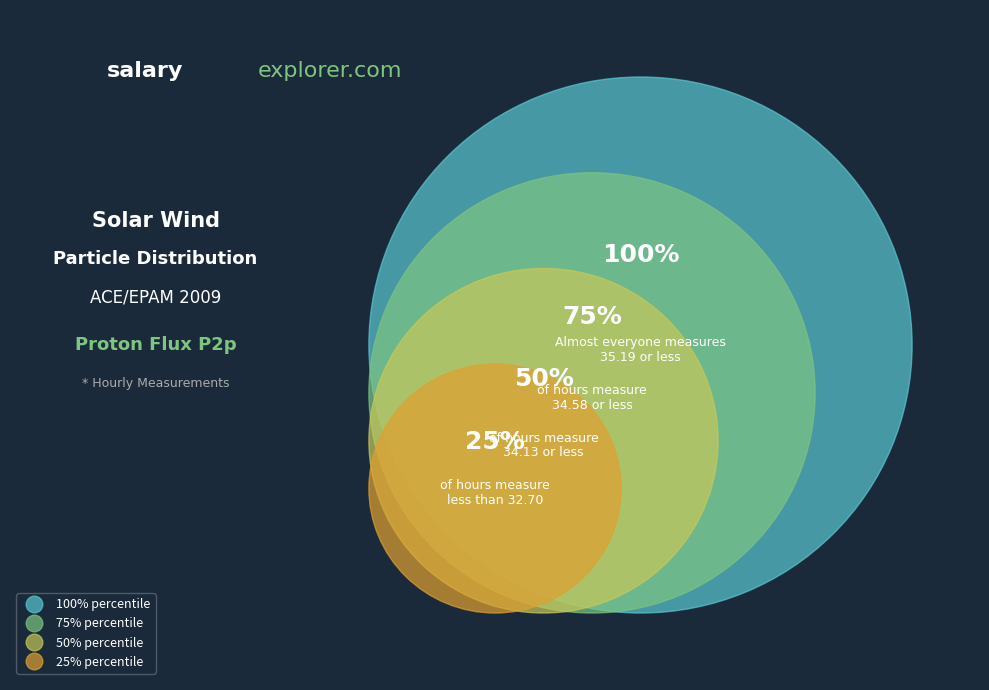

Is there a majority slice in this chart?

No